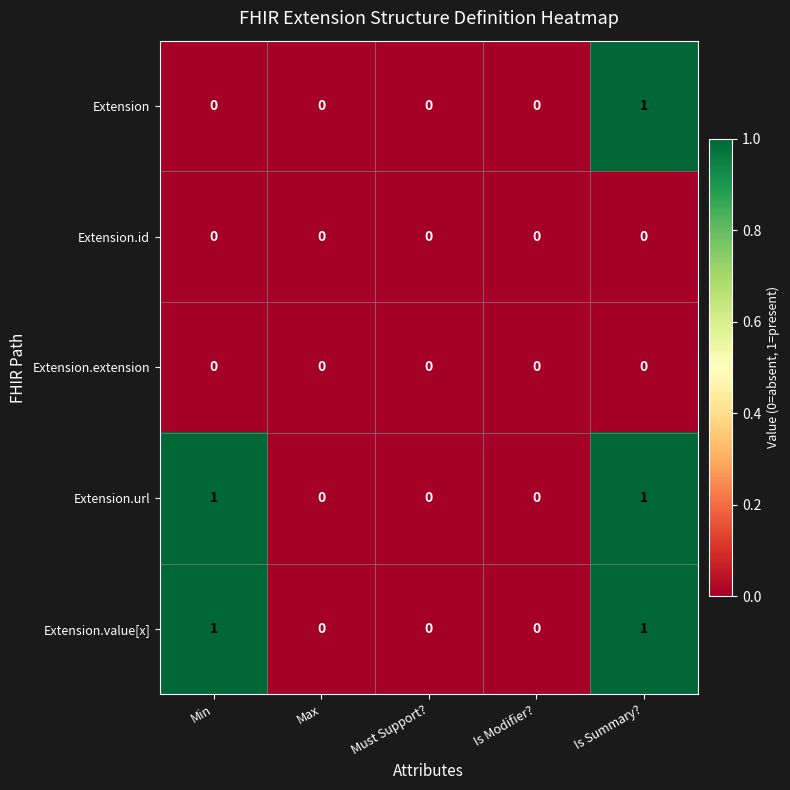

At which category is the sum across all series the highest?

Is Summary?